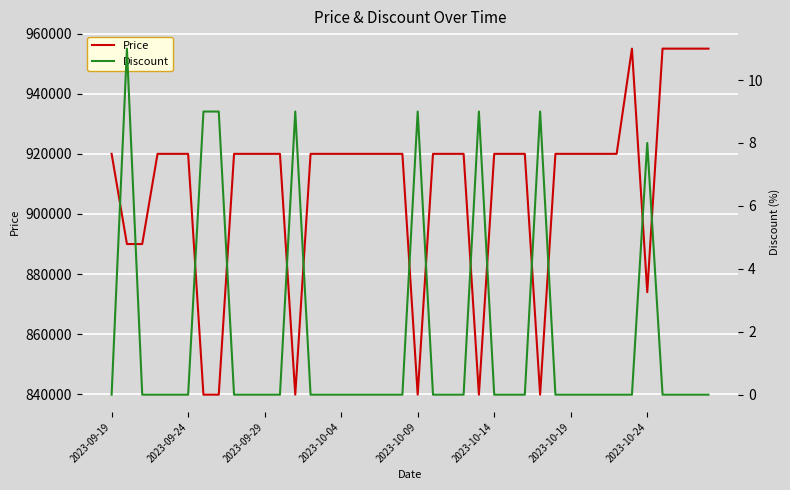

True or false: Price and Discount intersect in this chart.

False